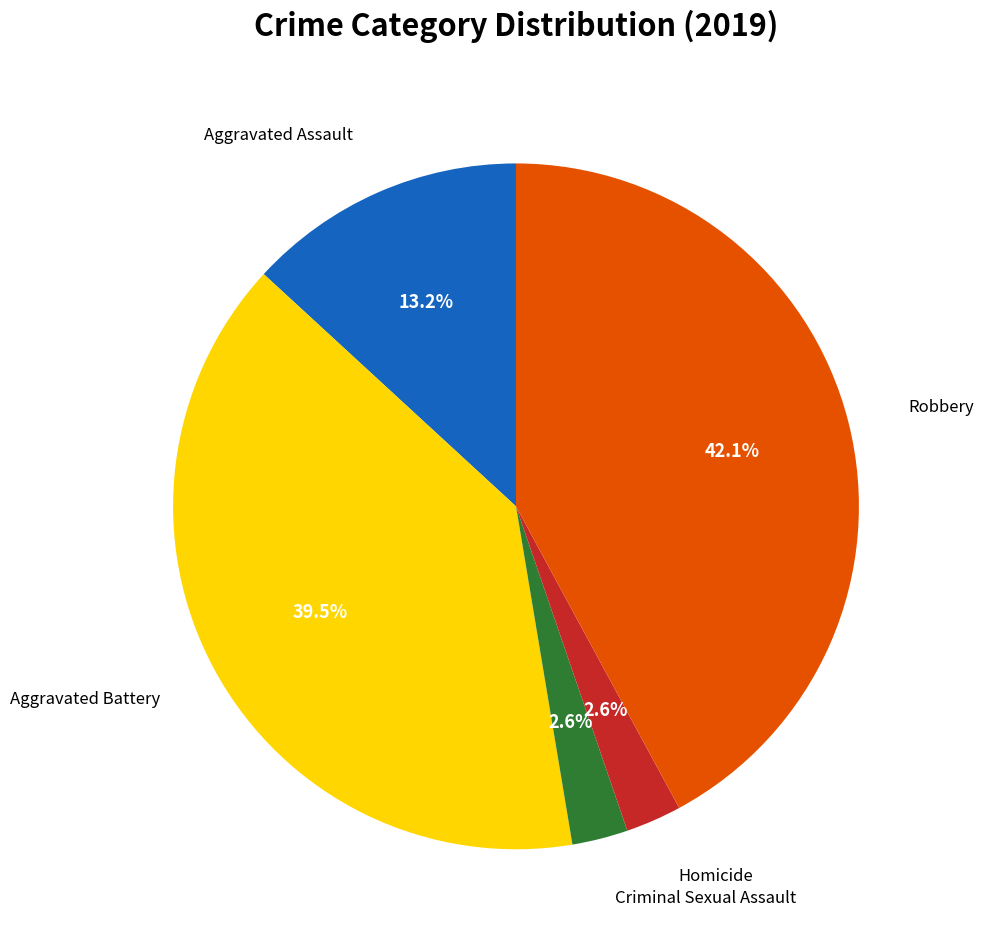

Does any single category account for the majority?

No